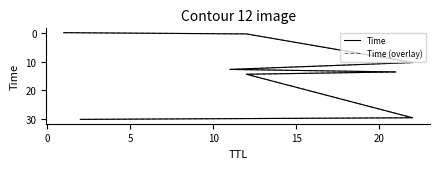

The Time (overlay) series shows 13.6 at 15. True or false?

True